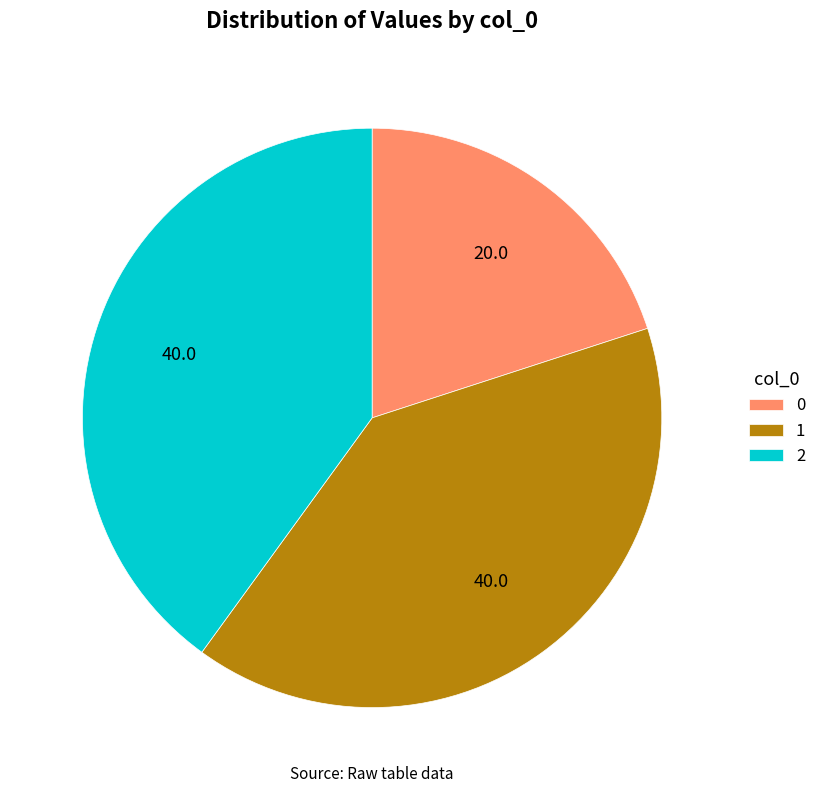

Do 2 and 1 together represent more than half of the pie?

Yes